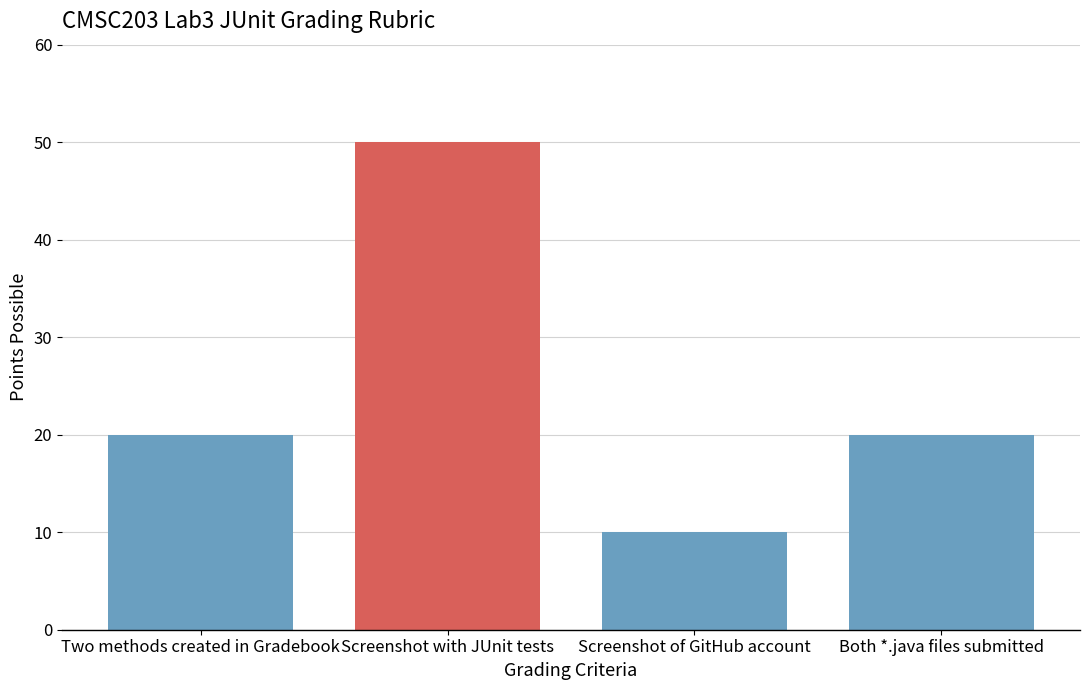

What is the average value?

25